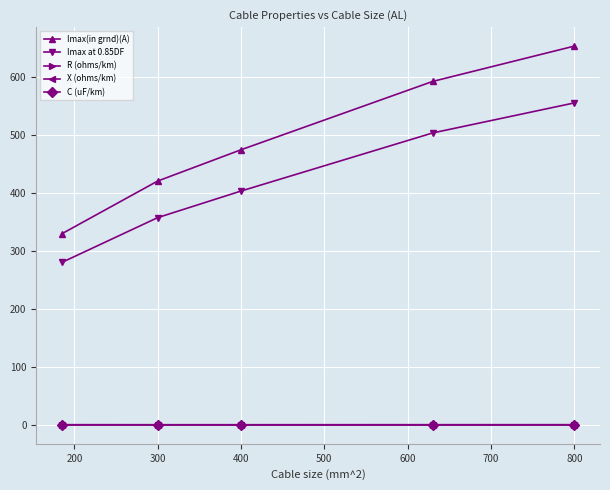

How many lines are shown in the chart?

5